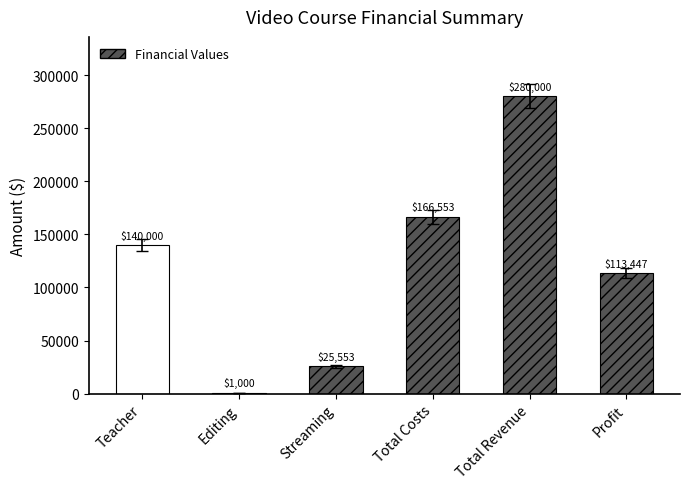

What is the ratio of the value at Total Costs to the value at Total Revenue?

0.6